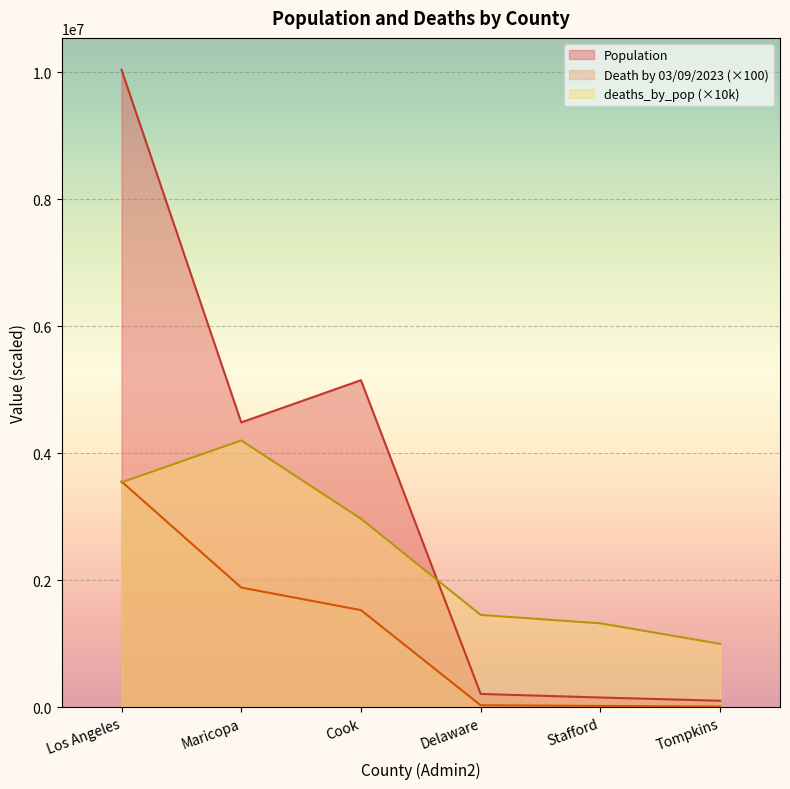

What is the label of the 1st point from the left?

Los Angeles